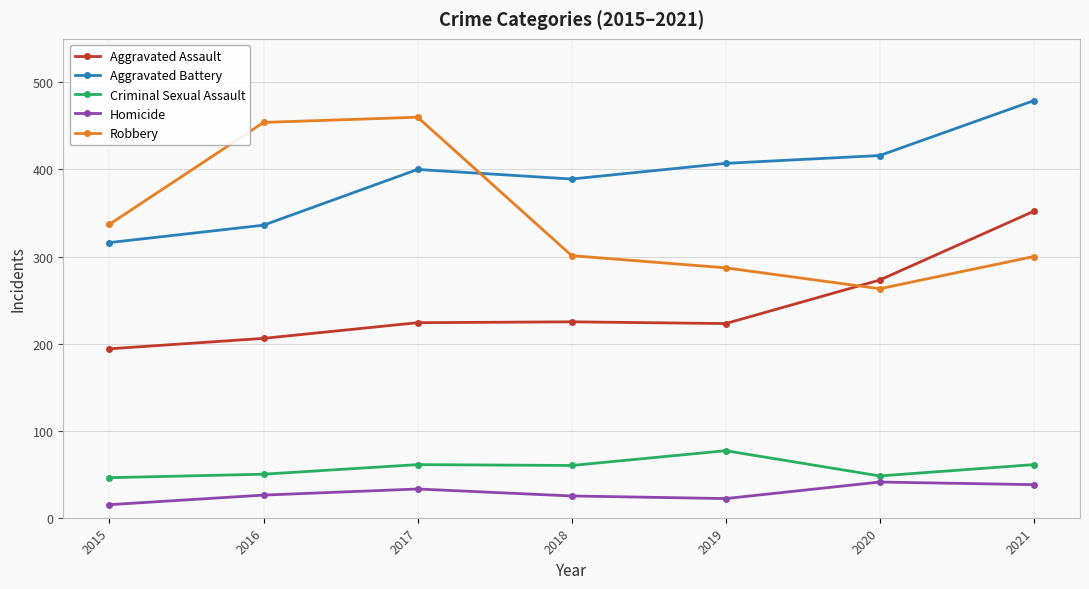

What is the approximate value of Robbery at 2019, to the nearest 5?

285